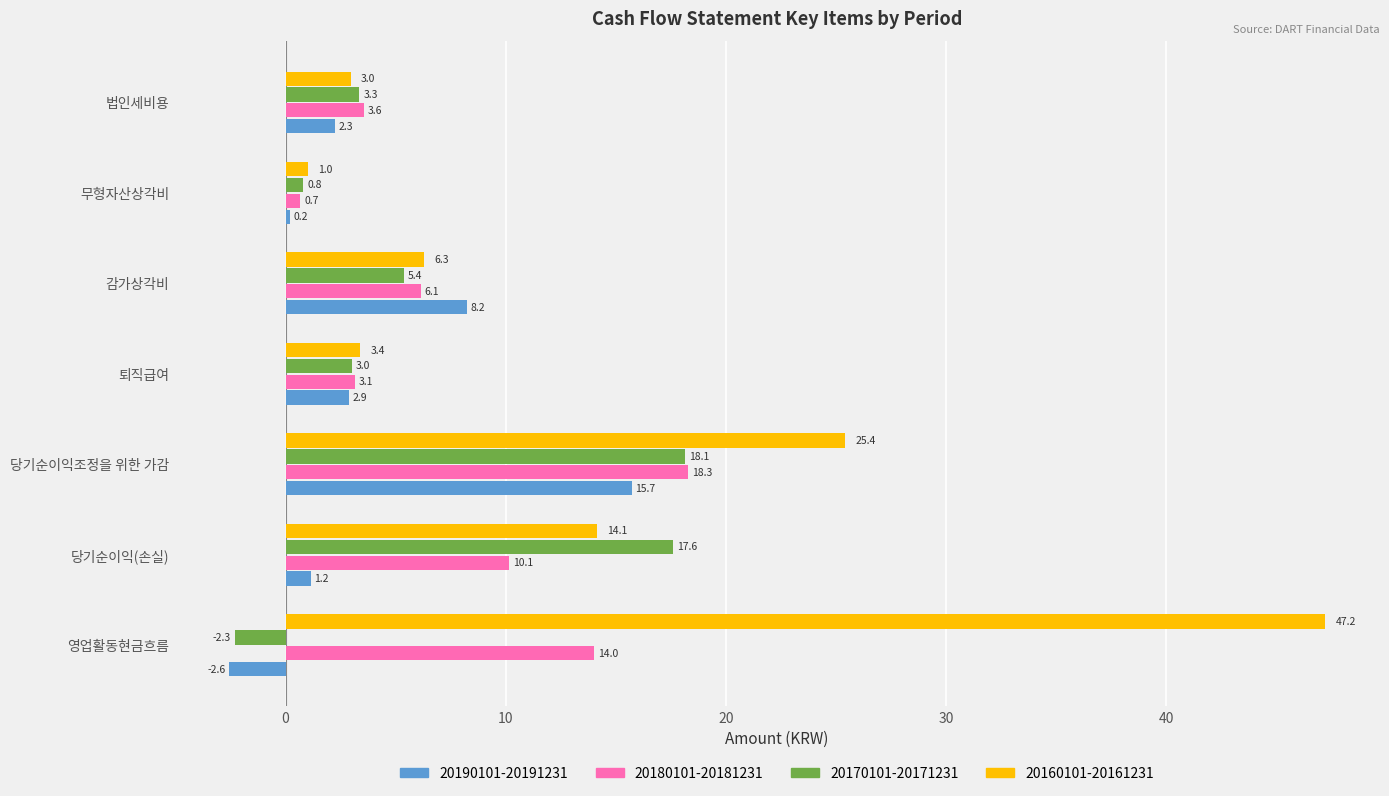

How many data points does each series have?

7